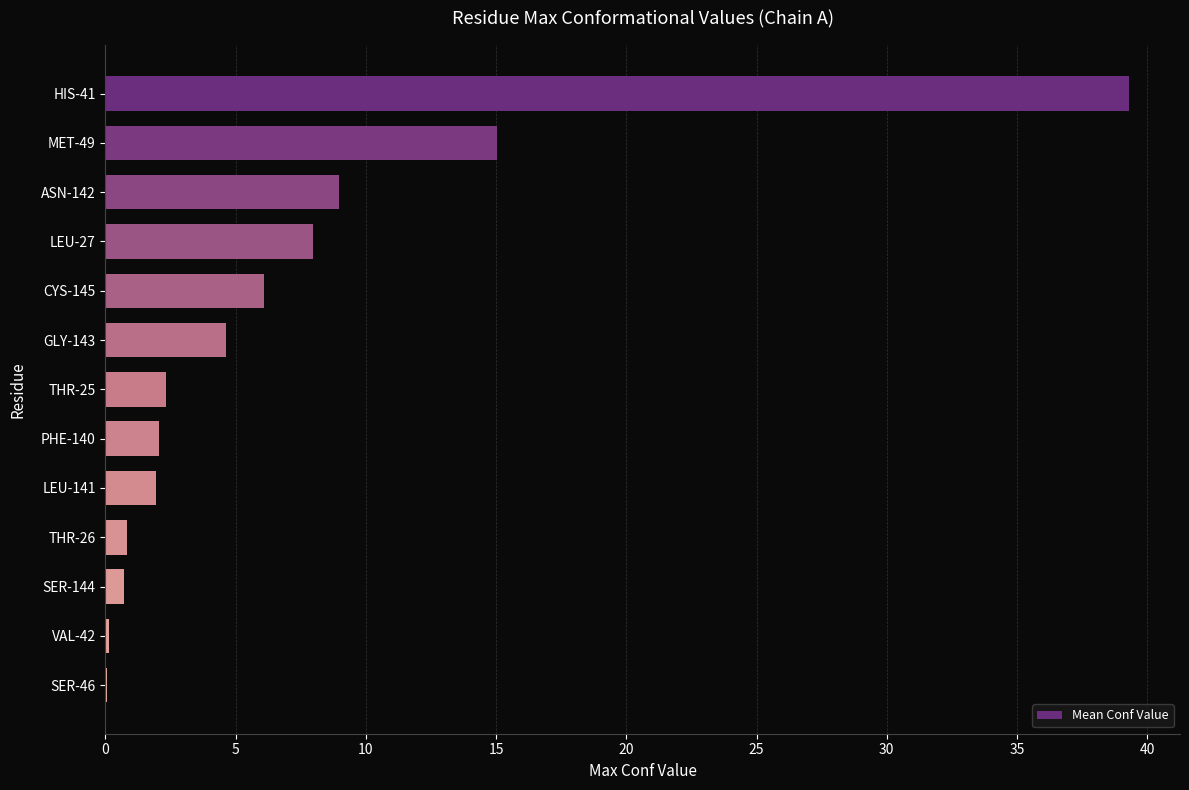

The chart shows a value of 3.0 at CYS-145. True or false?

False